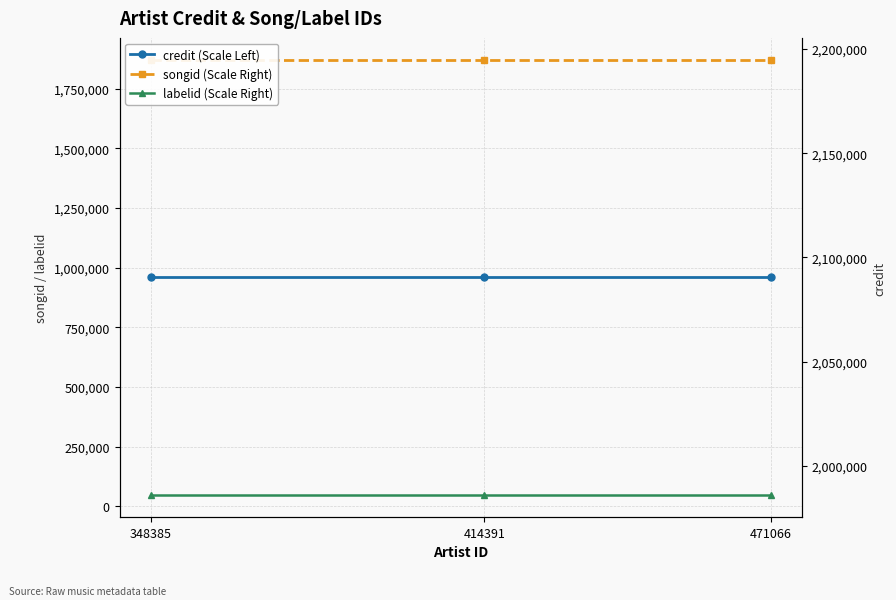

What is the sum of all labelid (Scale Right) values?

138393